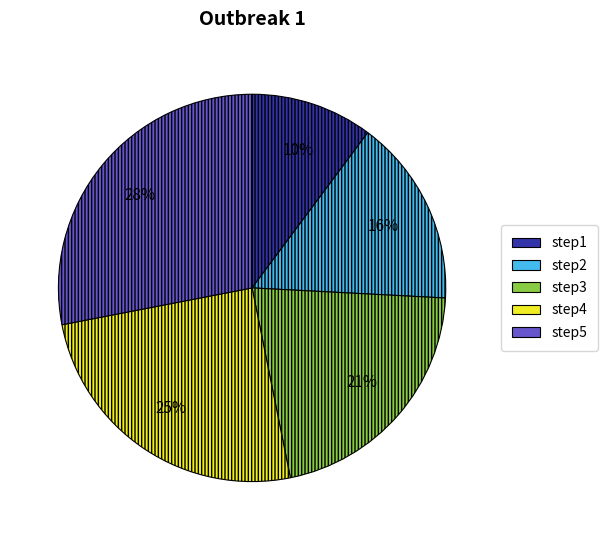

Rank the categories by value from highest to lowest.

step5, step4, step3, step2, step1